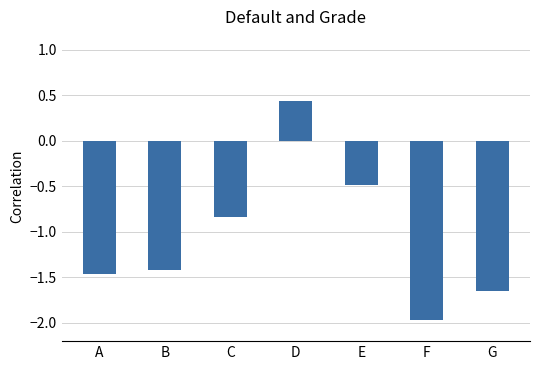

What is the minimum value shown in the chart?

-2.0